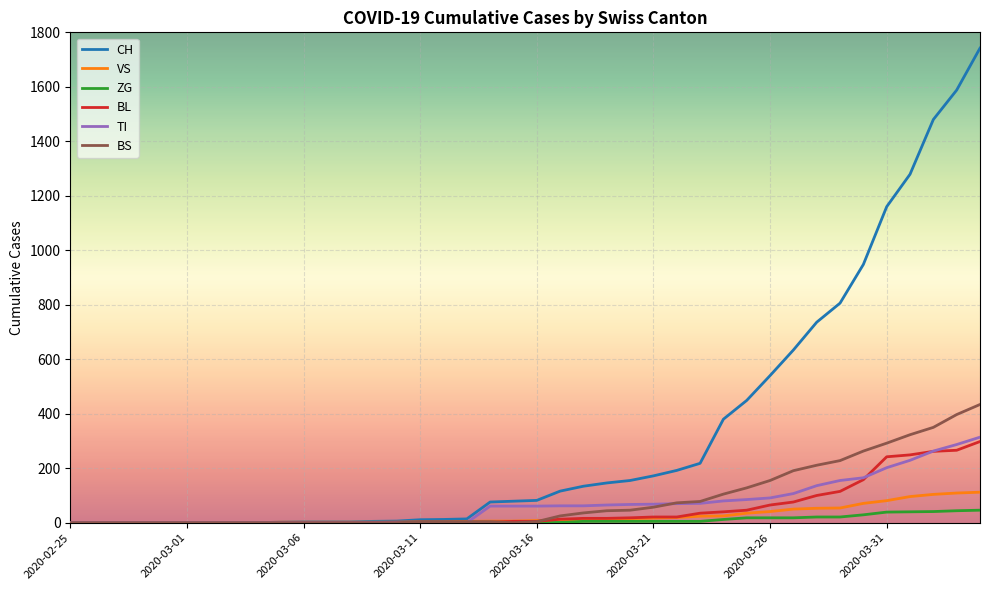

How many values in the TI series are below 61?

18